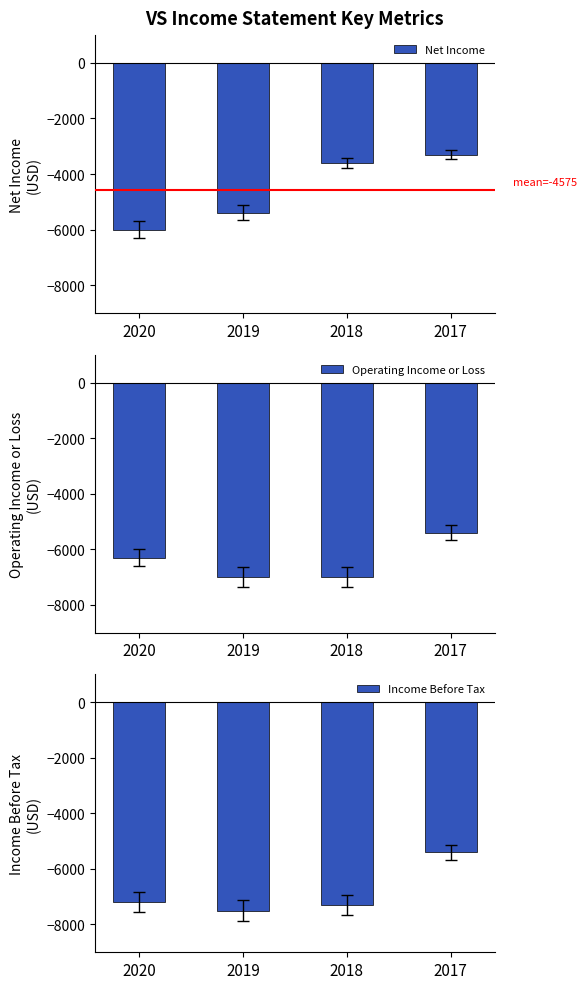

The value of Net Income at 2017 is -3300. True or false?

True